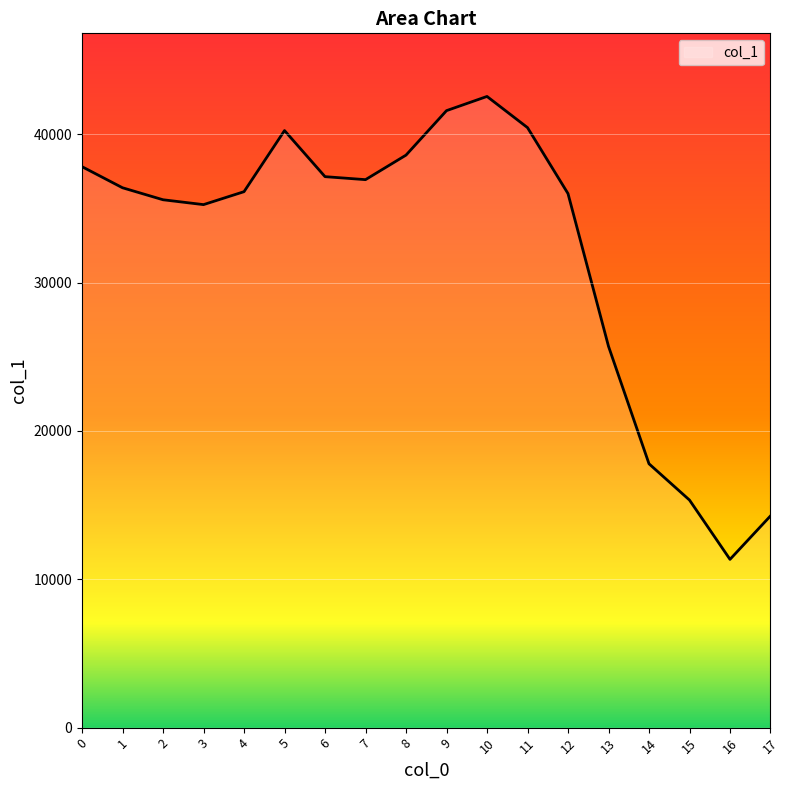

What is the change in value from 1 to 9?

+5198